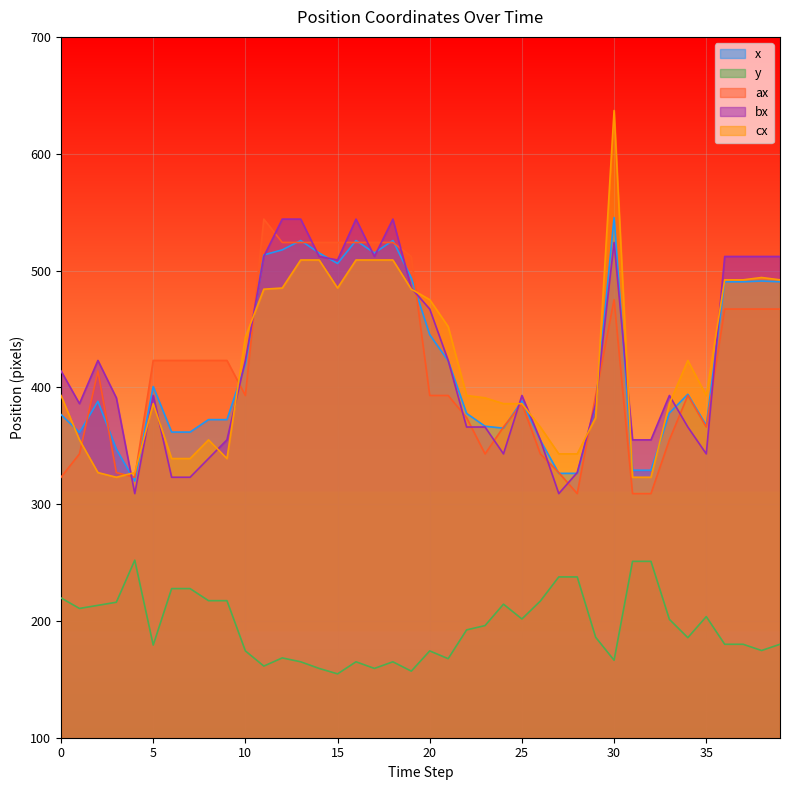

True or false: y and ax intersect in this chart.

False